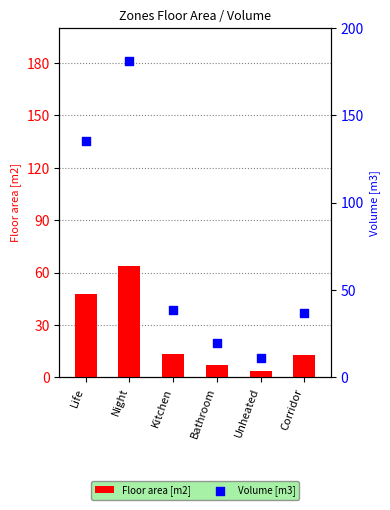

Is the value of Floor area [m2] at Corridor greater than the value of Volume [m3] at Bathroom?

No